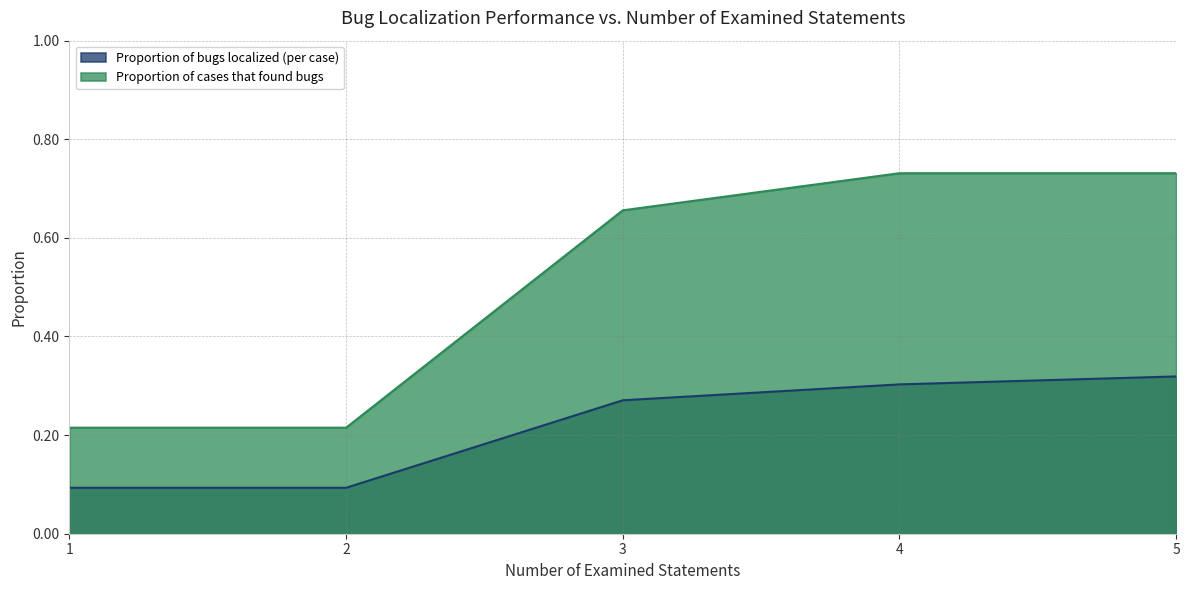

True or false: Proportion of cases that found bugs and Proportion of bugs localized (per case) intersect in this chart.

False